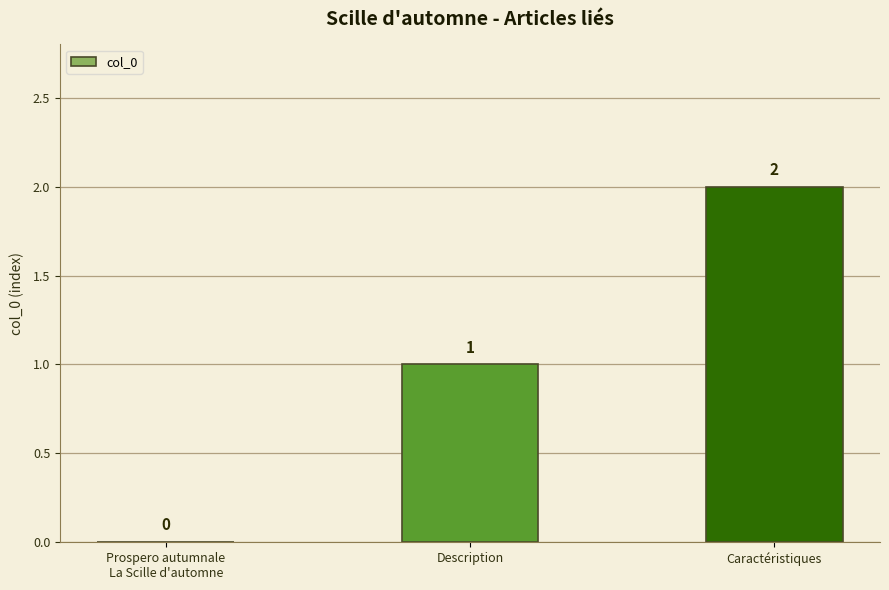

Reading right to left, what are all the values shown in this chart?

Caractéristiques=2	Description=1	Prospero autumnale
La Scille d'automne=0